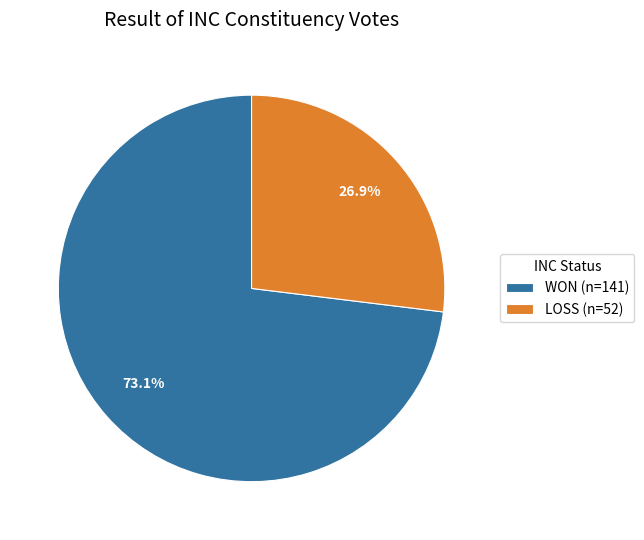

To the nearest percent, what is the combined percentage of LOSS and WON?

100%